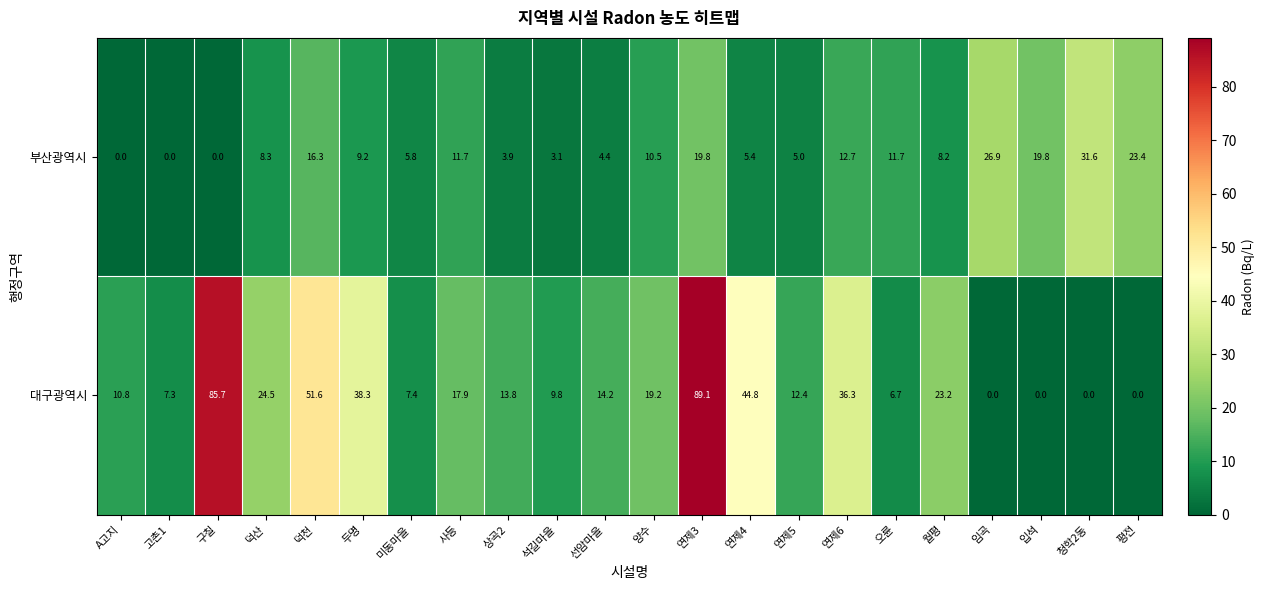

At which label does 부산광역시 first exceed 9?

덕천